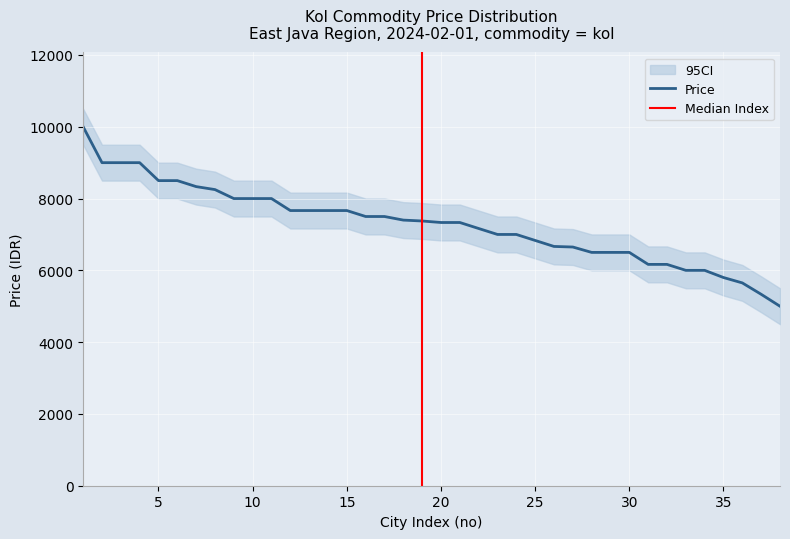

Count the number of data series in this chart.

3